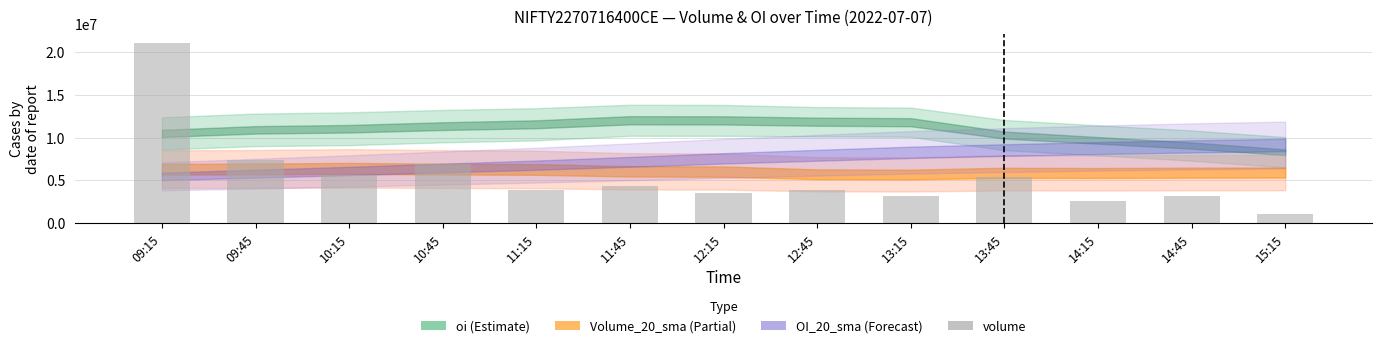

Is it true that the value at 12:15 is 3585700?

True